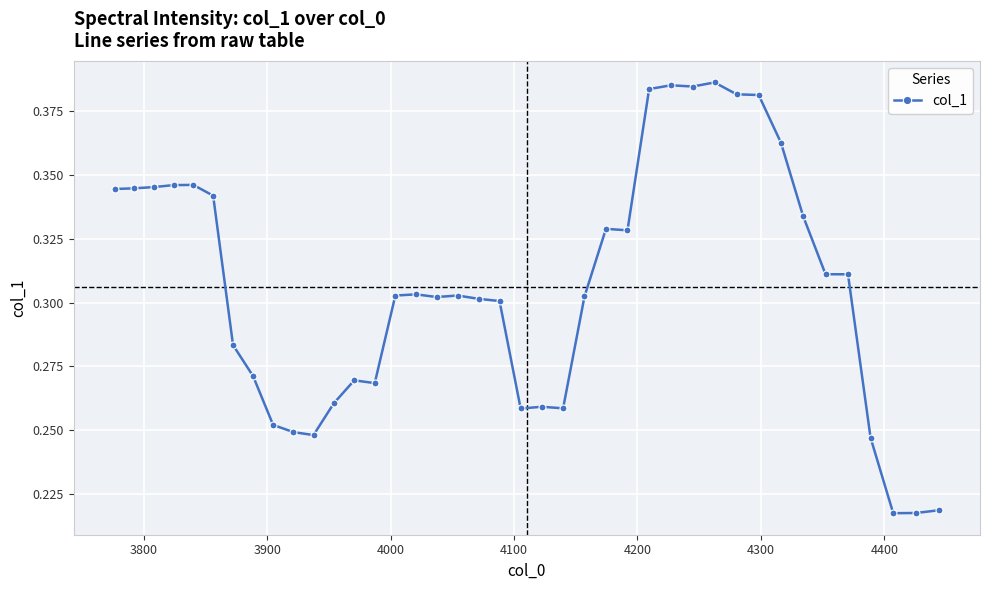

What is the sum of all values?

12.2